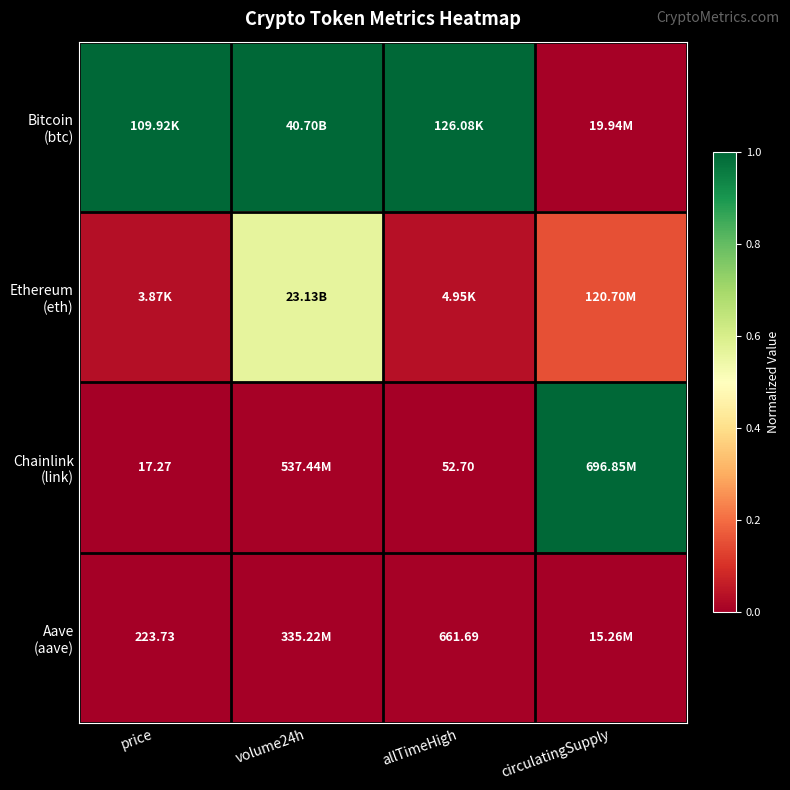

At which category does the chart reach its minimum across all series?

price